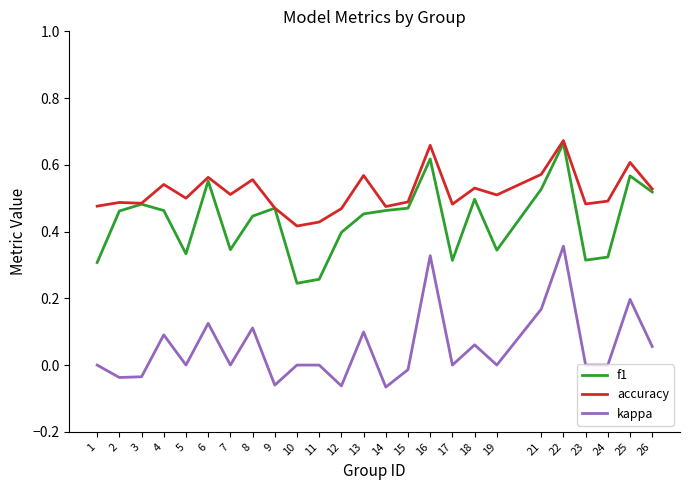

At which category does kappa reach its first local peak?

4